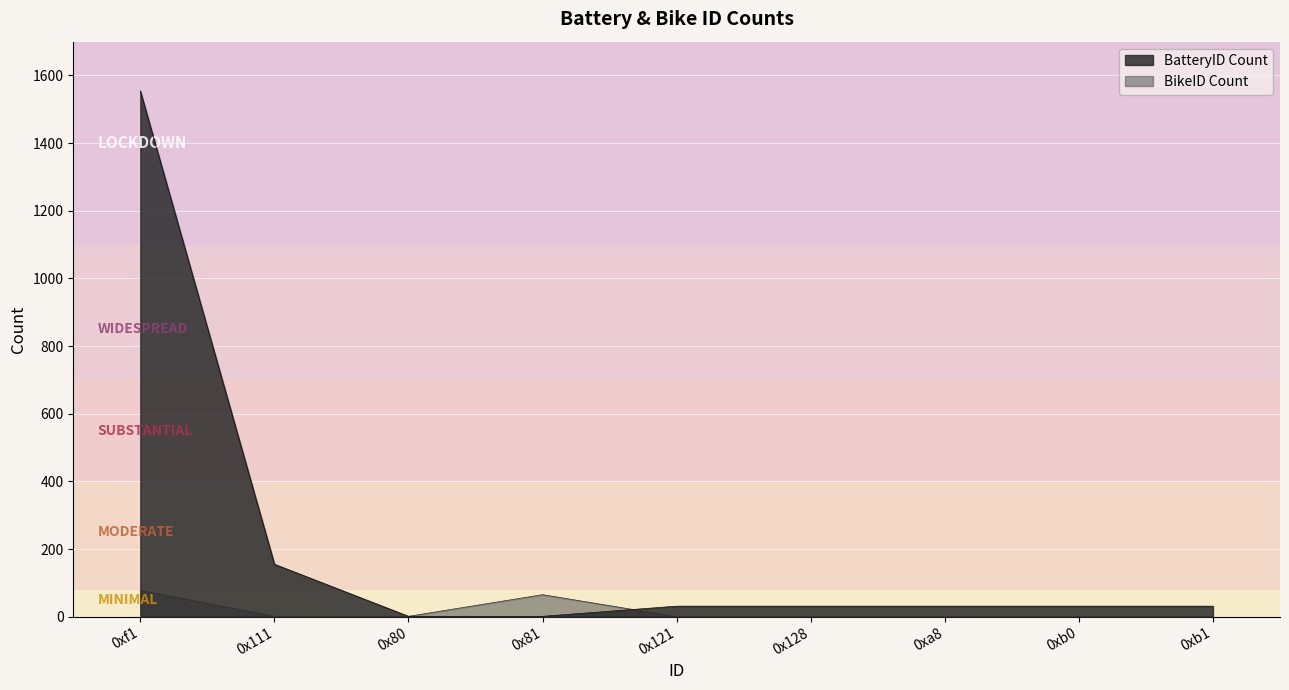

How many values in the BikeID Count series exceed 0?

4